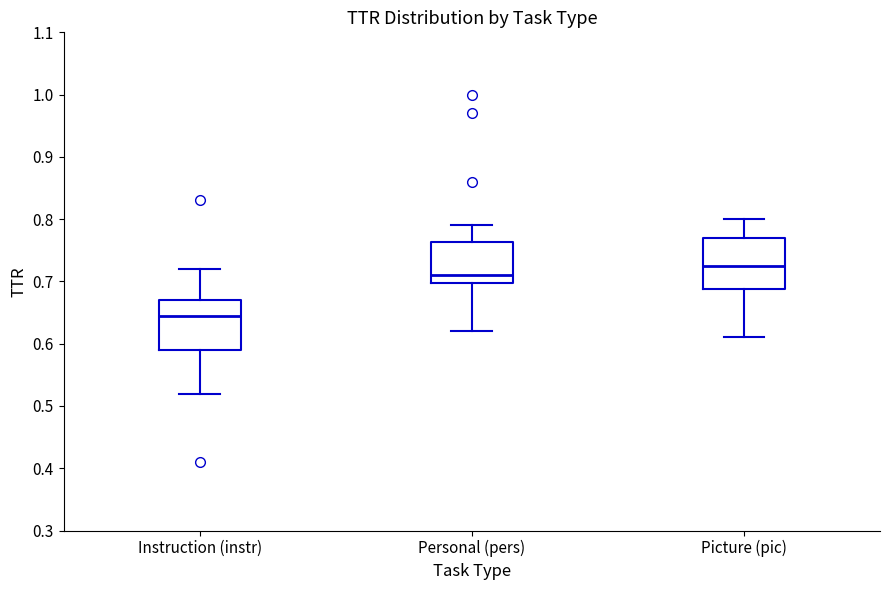

Which box has the lowest median line?

Instruction (instr)